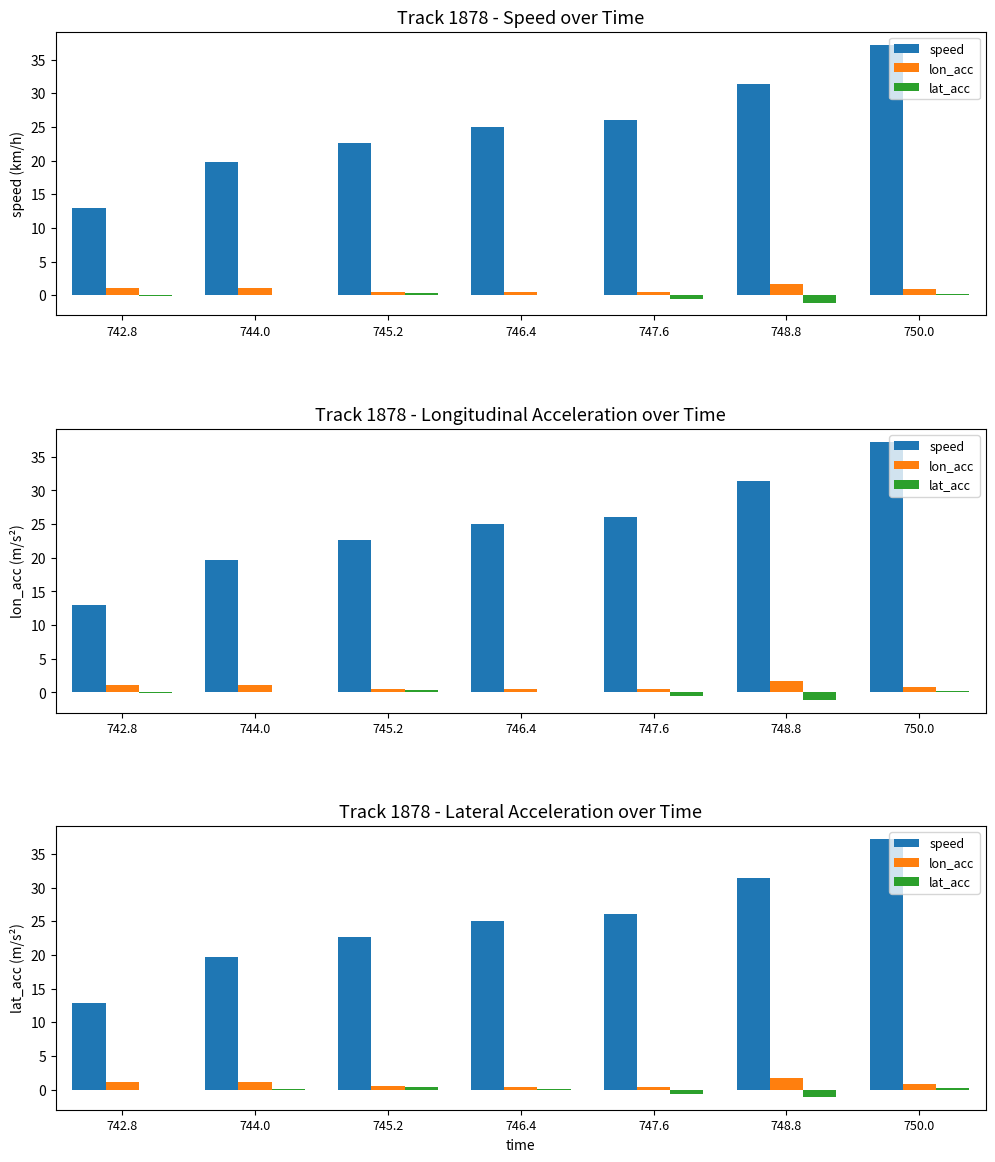

What is the spread (max minus min) of values at 747.6?

26.6